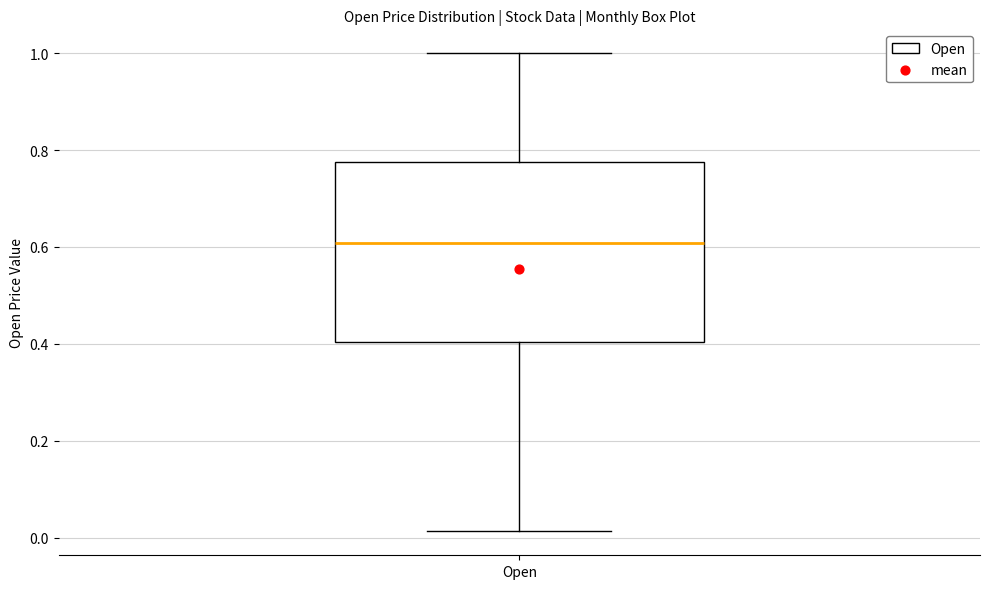

Read this box plot against the y-axis: the position of the median line, the range covered by the box, and the ends of both whiskers. The values are not printed on the chart, so give them approximately, as read against the axis.

median 0.60, box 0.40 to 0.78, whiskers 0.02 to 1.00